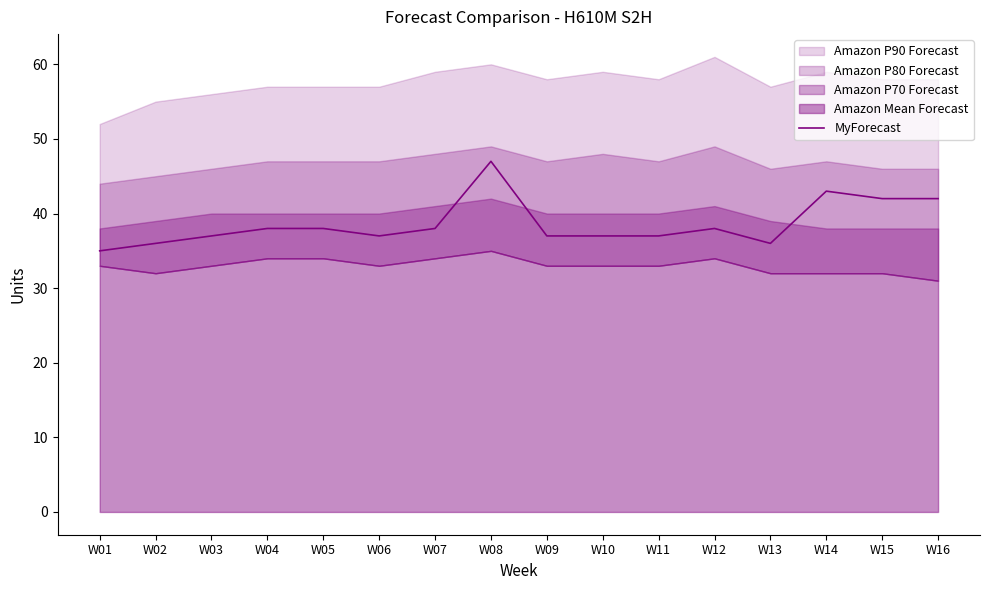

What is the value of the 8th point from the left?

47